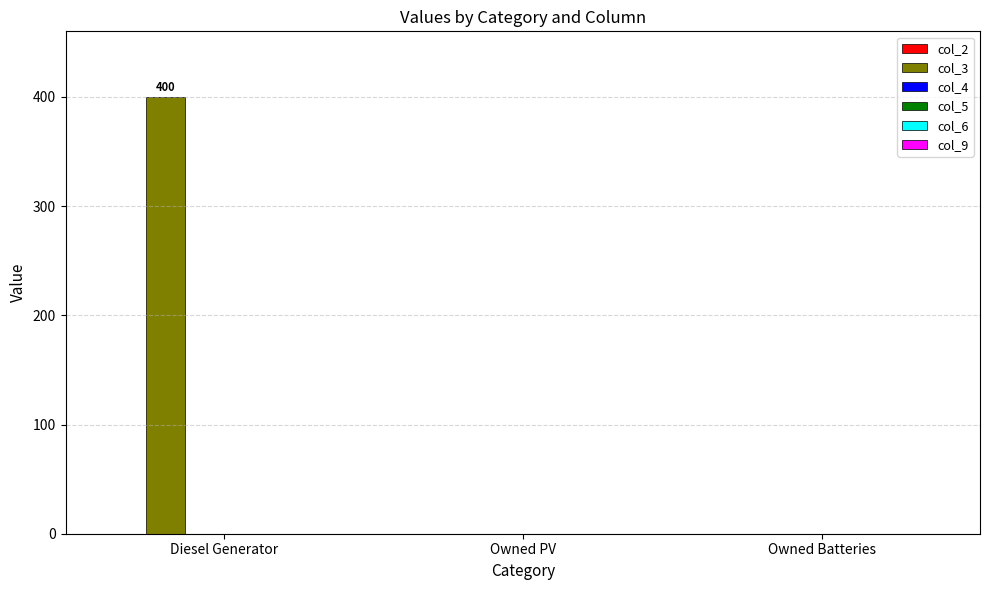

What is the maximum value shown in the chart?

400